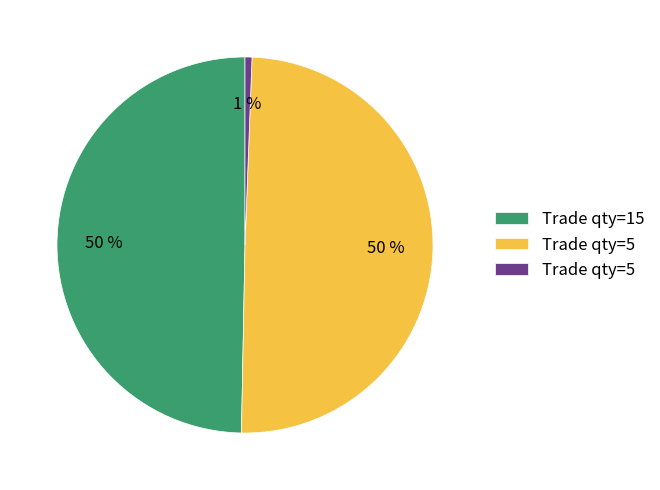

To the nearest percent, what is the average slice percentage?

33%